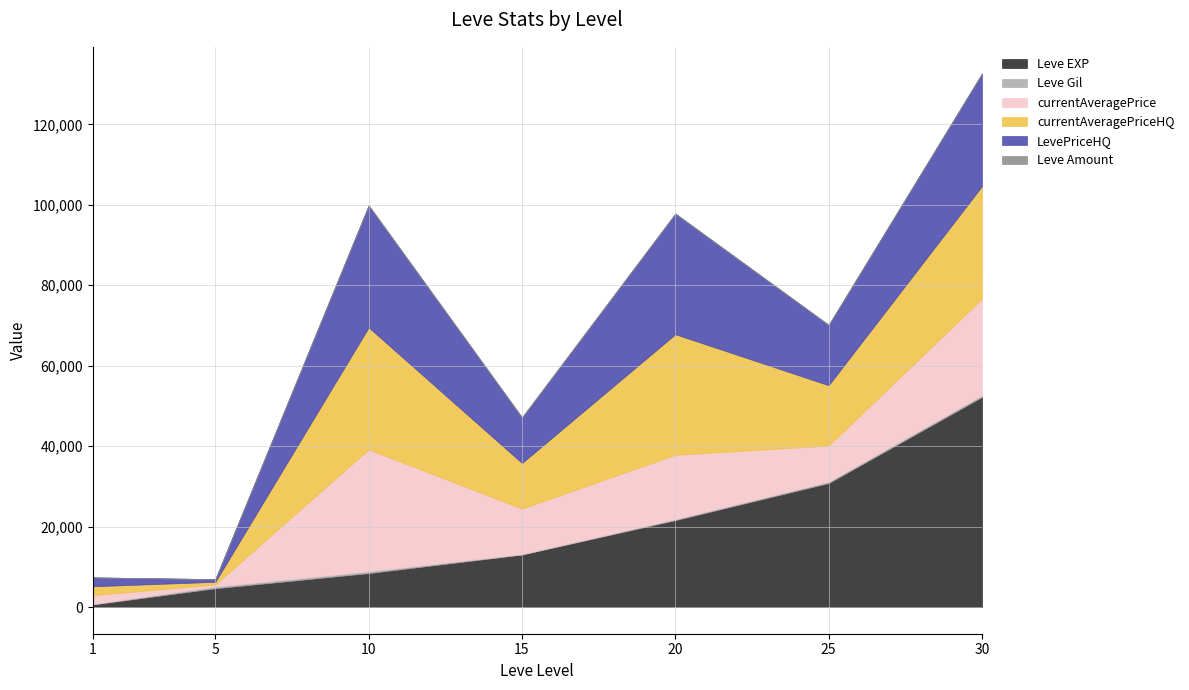

Which series changed the most between 25 and 30?

Leve EXP